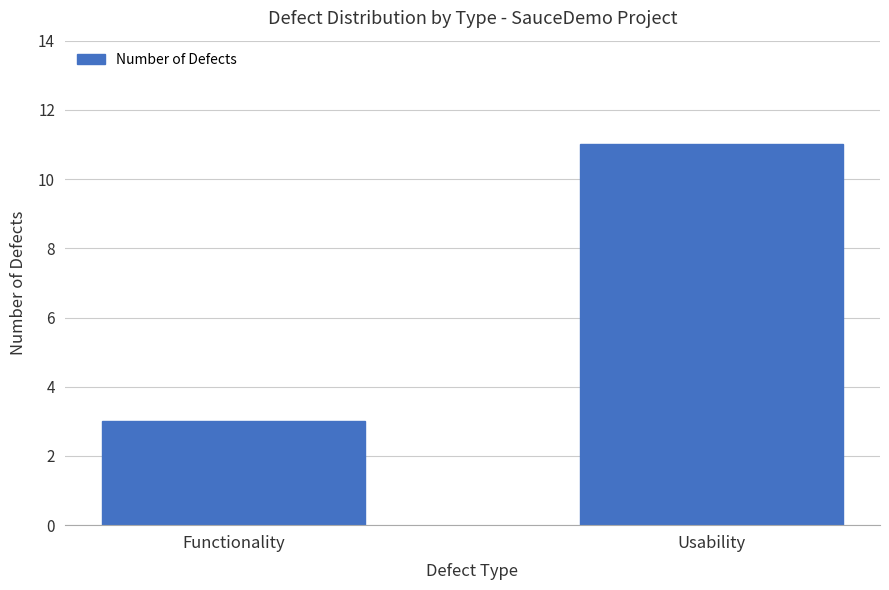

Read the value at Usability.

11